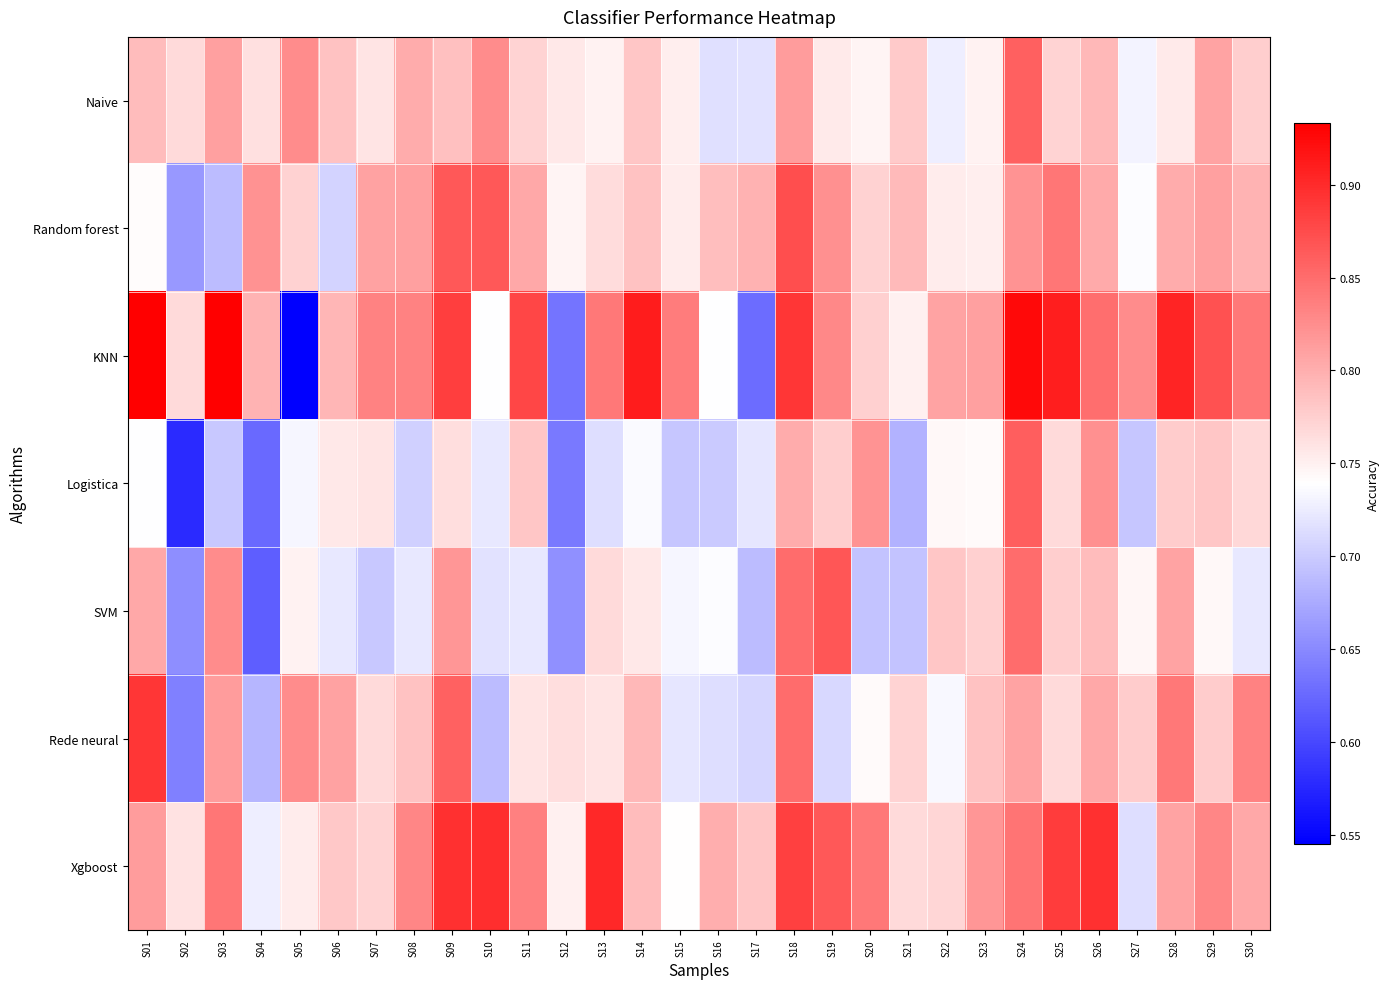

Which category has the lowest value across all series?

S05